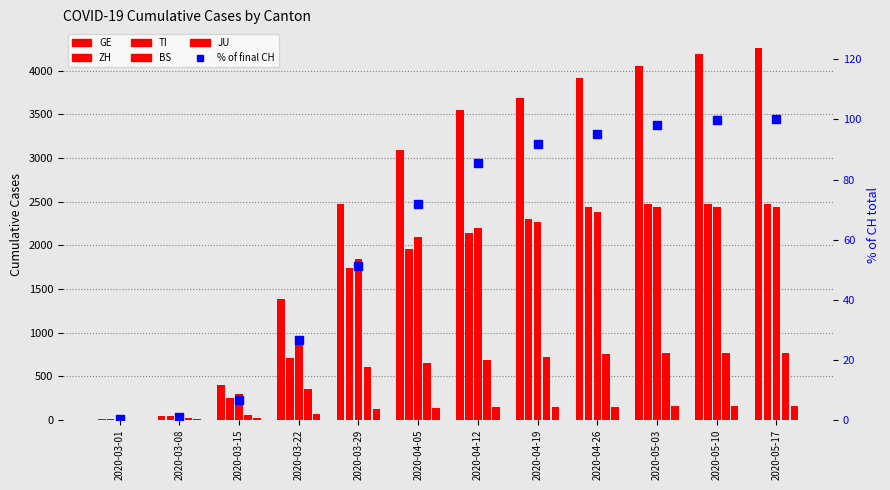

Which series has the largest total across all categories?

GE